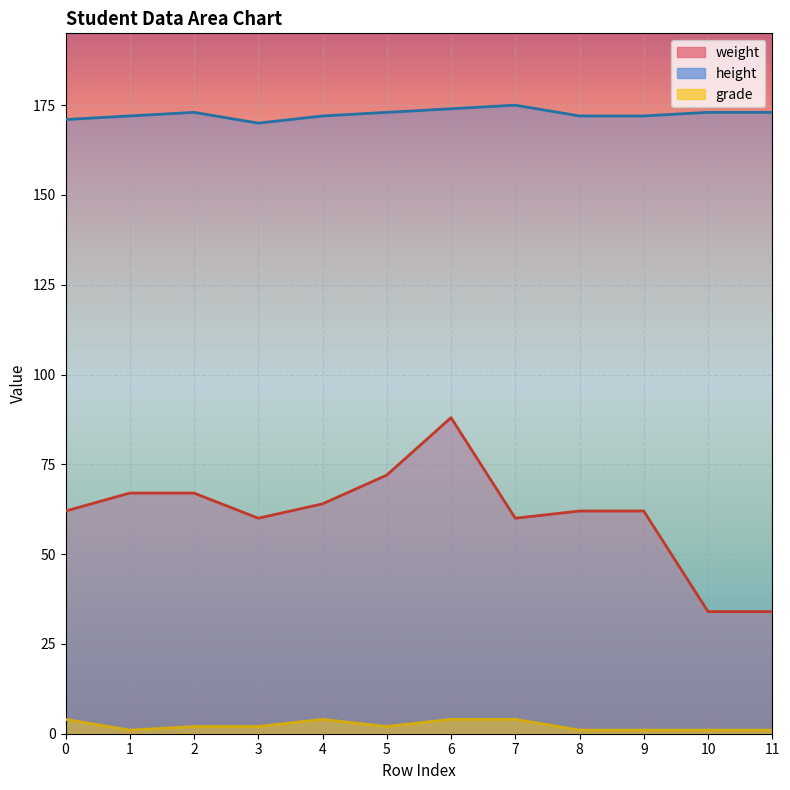

What is the difference between the maximum and second lowest values in the grade series?

3